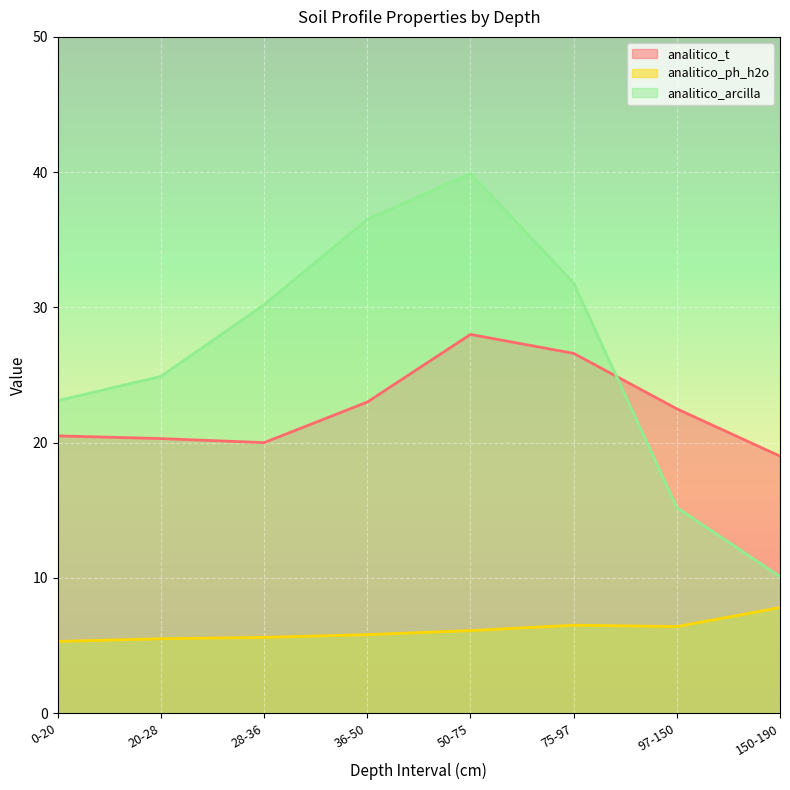

Reading left to right, list all the values displayed in this chart.

analitico_t: 0-20=20.5	20-28=20.3	28-36=20.0	36-50=23.0	50-75=28.0	75-97=26.6	97-150=22.5	150-190=19.0
analitico_ph_h2o: 0-20=5.3	20-28=5.5	28-36=5.6	36-50=5.8	50-75=6.1	75-97=6.5	97-150=6.4	150-190=7.8
analitico_arcilla: 0-20=23.1	20-28=24.9	28-36=30.2	36-50=36.5	50-75=39.9	75-97=31.8	97-150=15.2	150-190=10.1